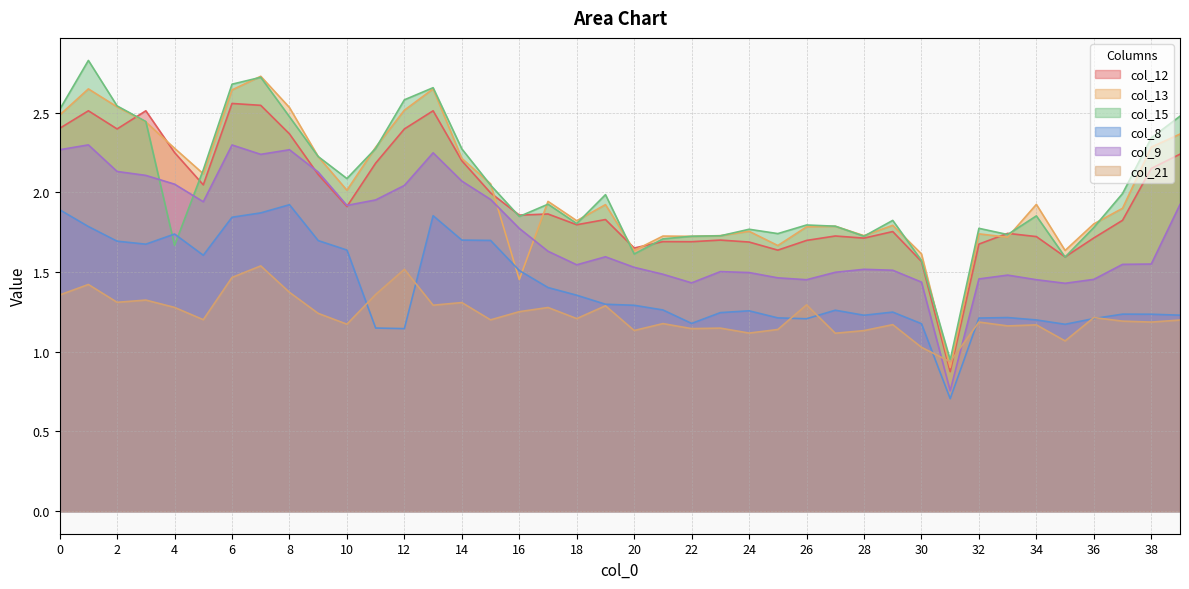

The col_21 series shows 1.2 at 9. True or false?

True